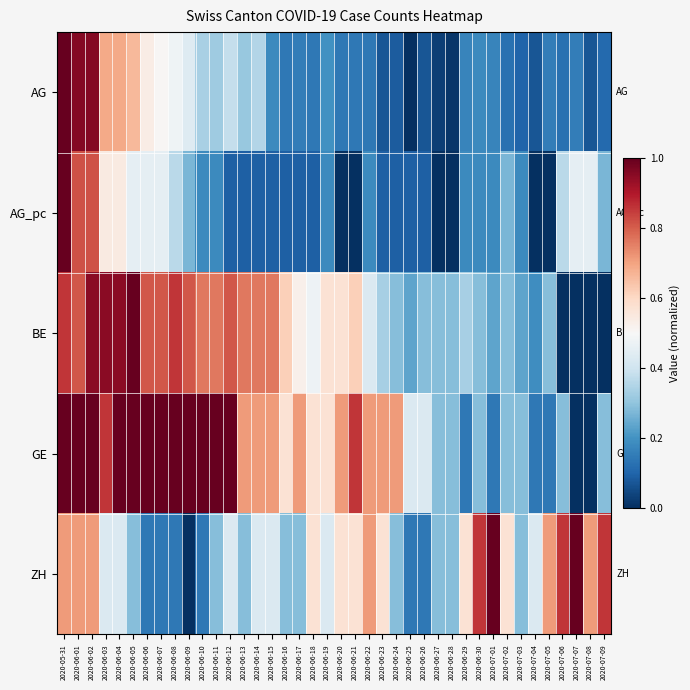

Which series has the largest total across all categories?

GE